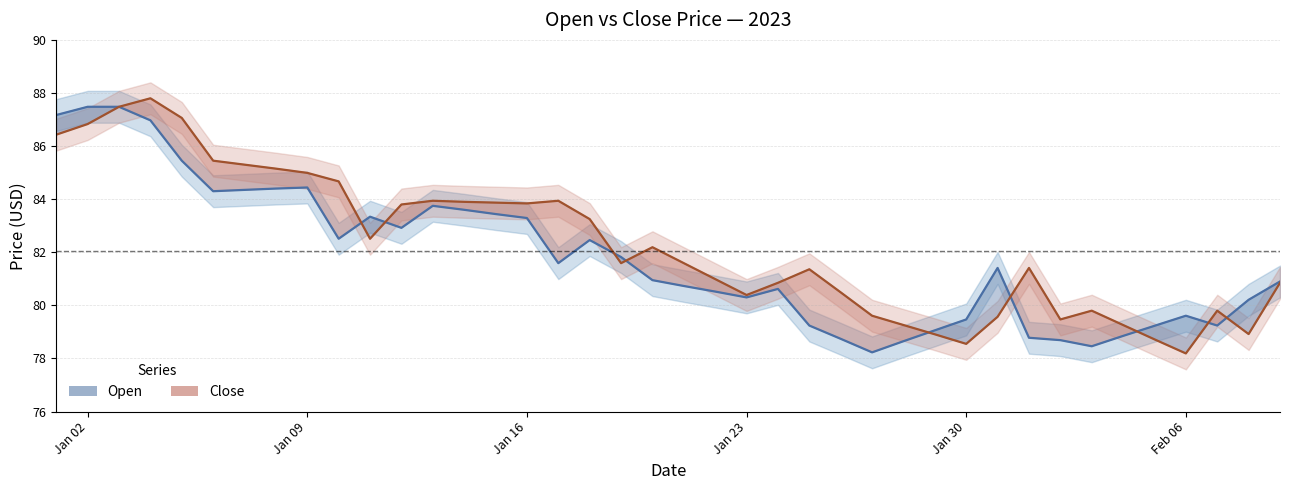

The value of Open at 12 is 29.6. True or false?

False